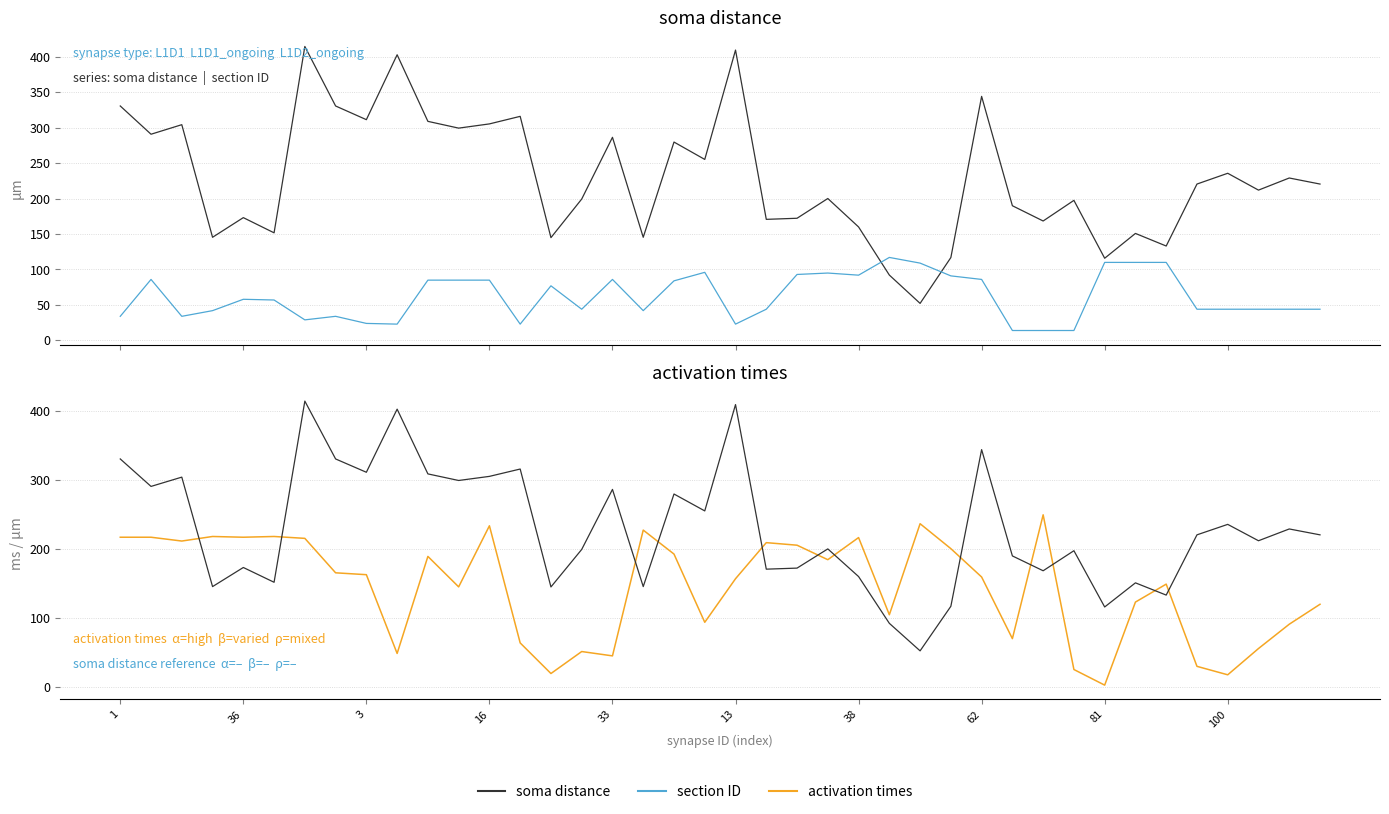

What is the average value of the activation times series?

143.9